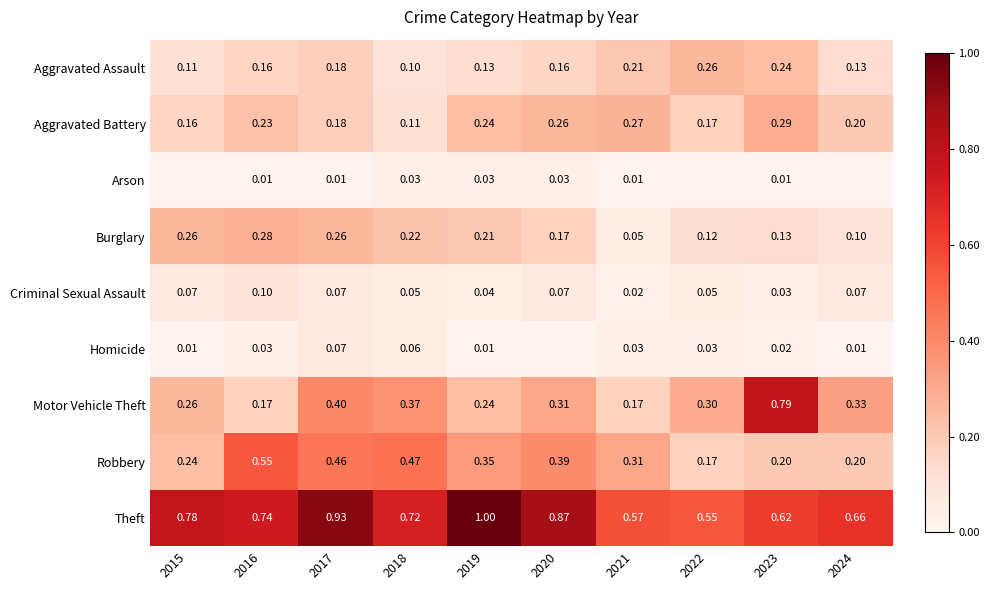

The Arson series shows 0.0 at 2016. True or false?

False